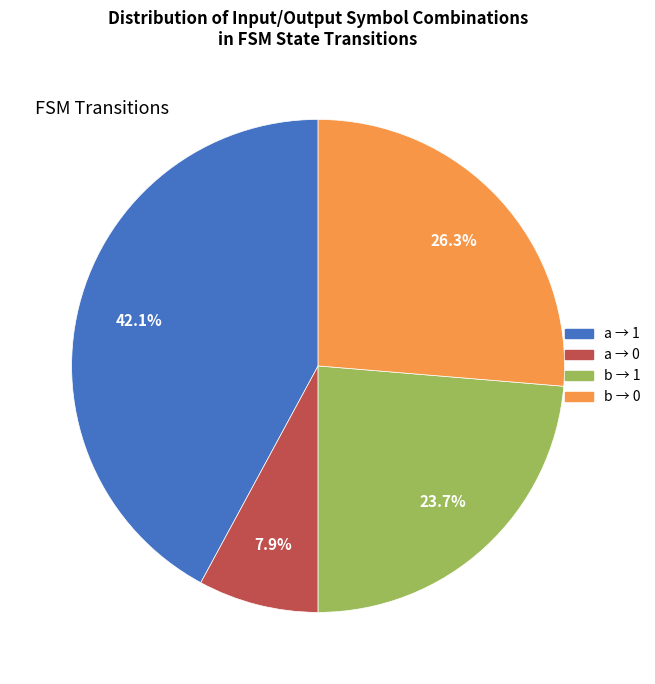

Is there a majority slice in this chart?

No